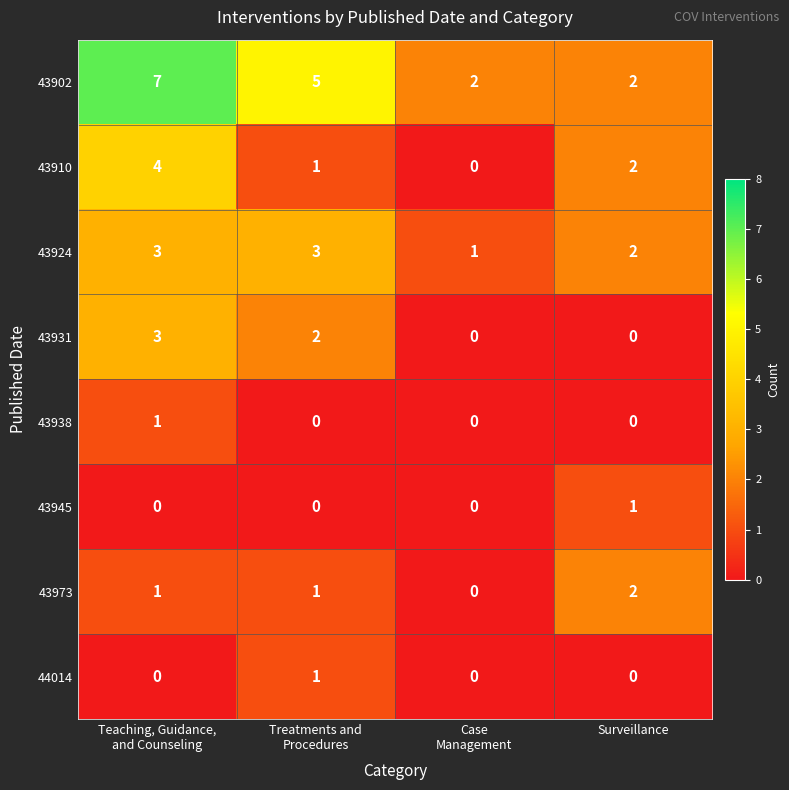

What is the sum of all 43902 values?

16